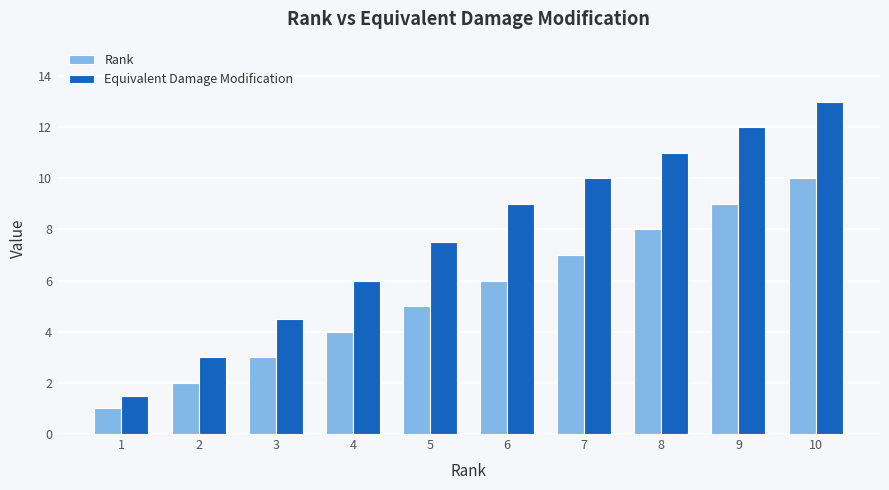

At which label does Equivalent Damage Modification reach its minimum?

1